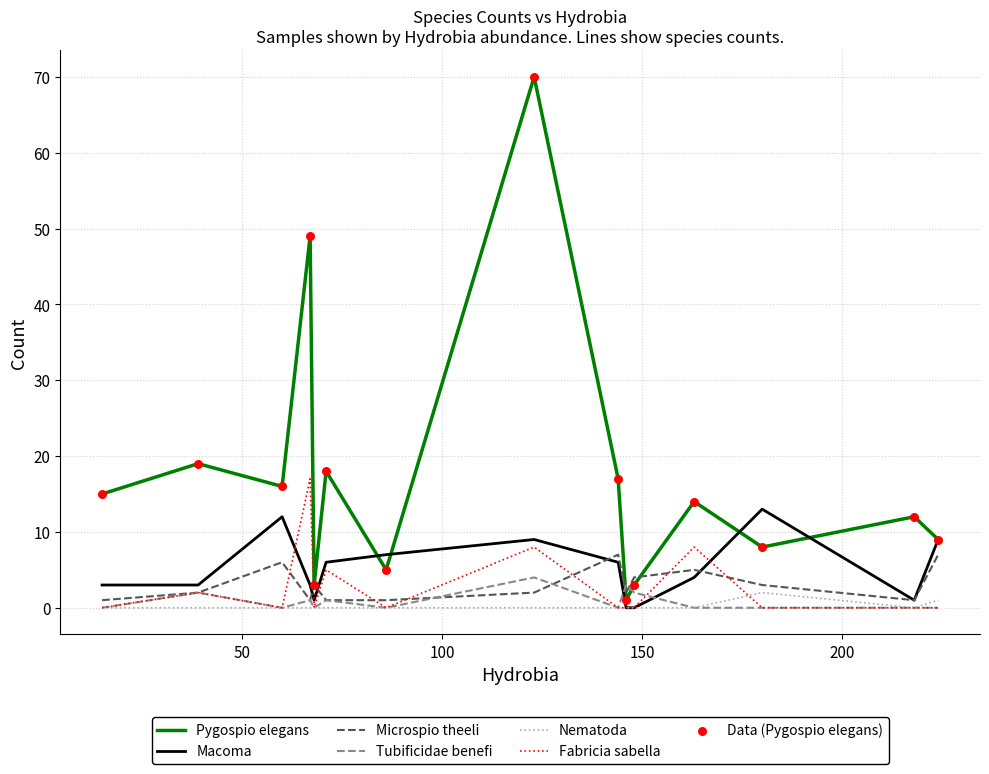

At how many categories does at least one series exceed 33?

2